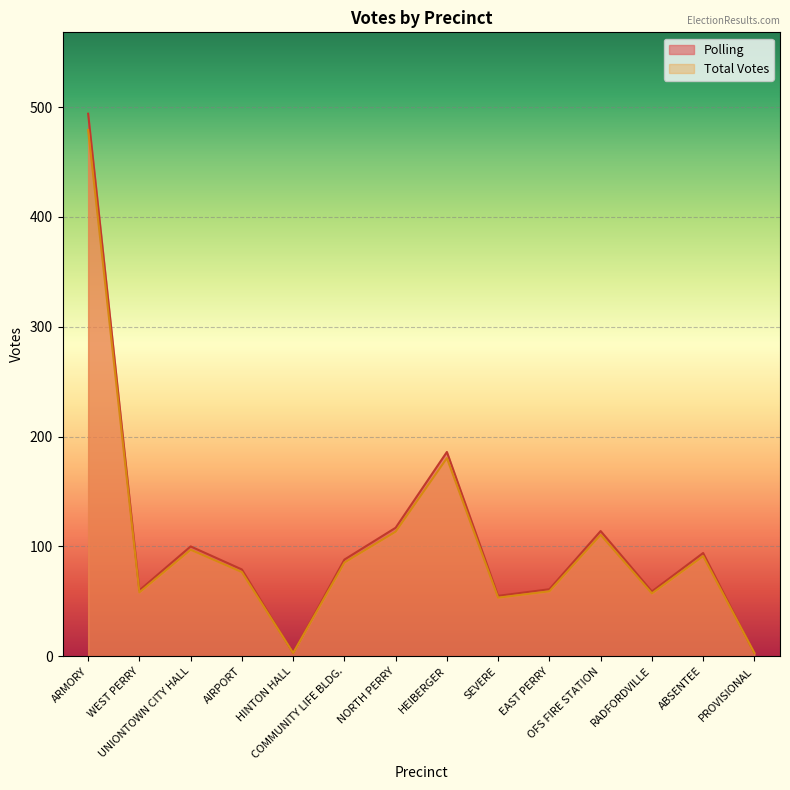

What are all the series names shown in the legend?

Polling, Total Votes